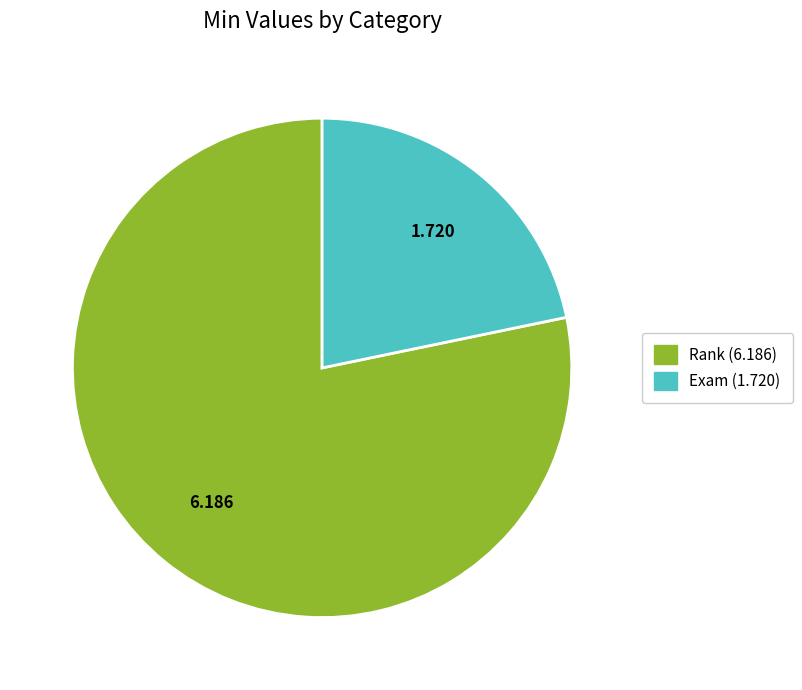

Which has a higher value, Exam or Rank?

Rank